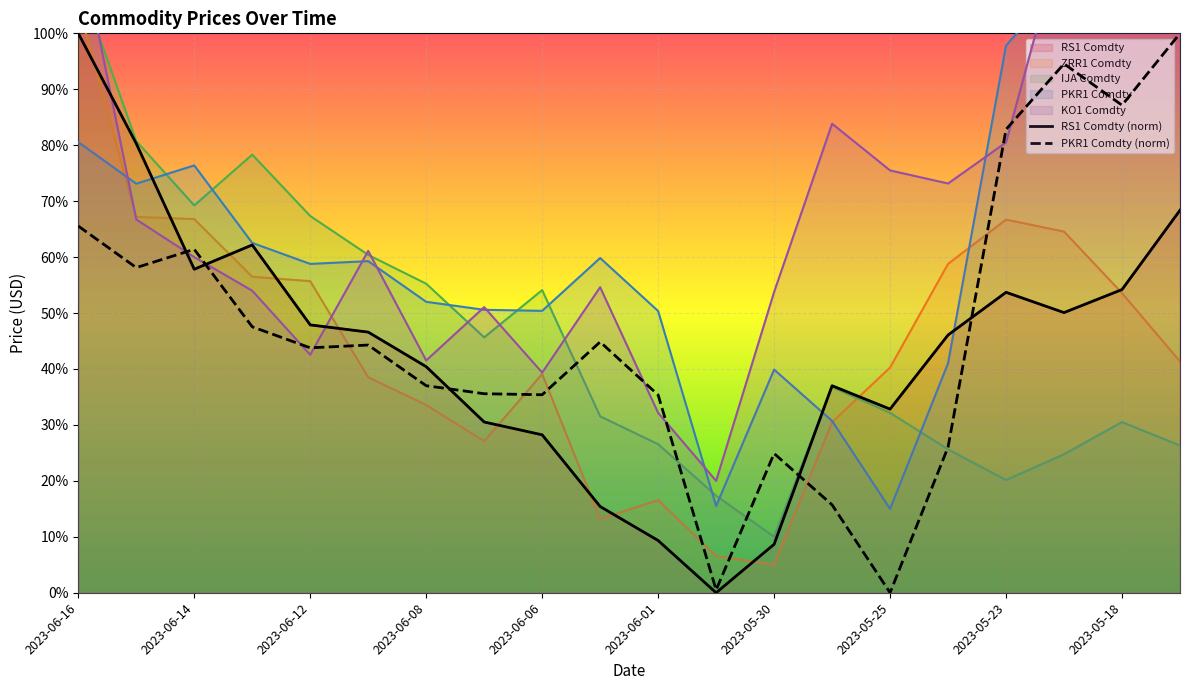

What is the sum of all PKR1 Comdty (norm) values?

9.4